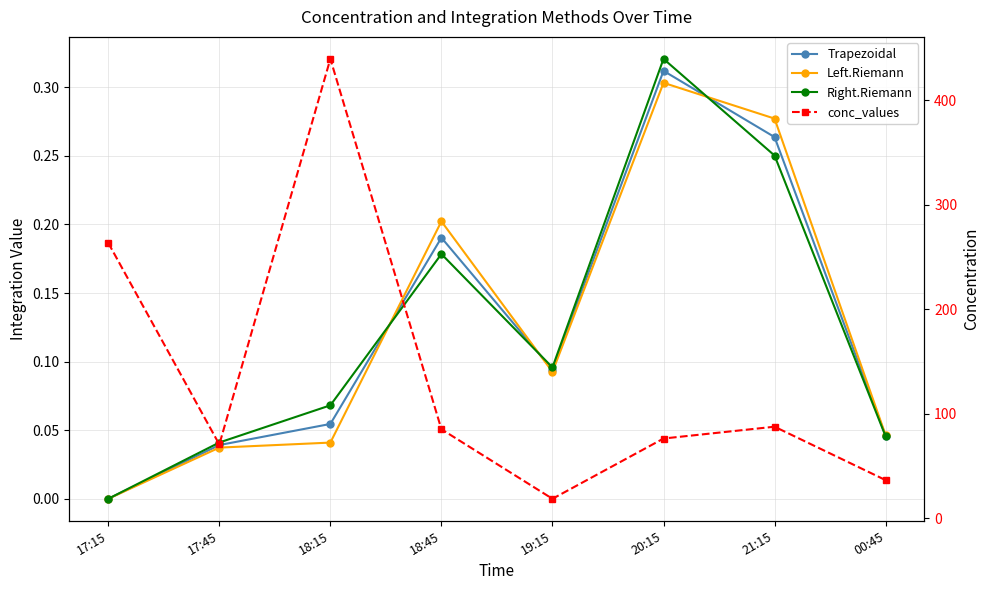

What position from the left is 17:45?

2